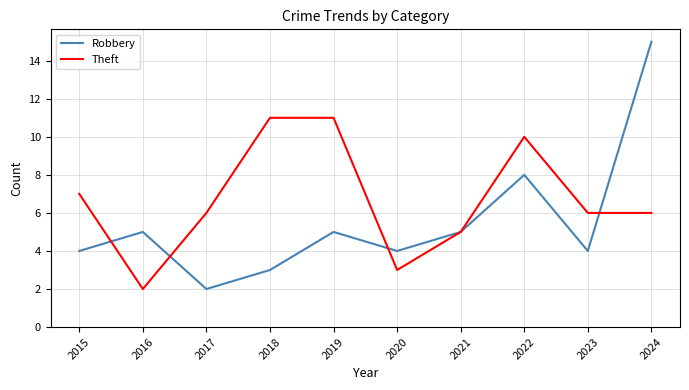

At which label is Robbery closest to 8?

2022